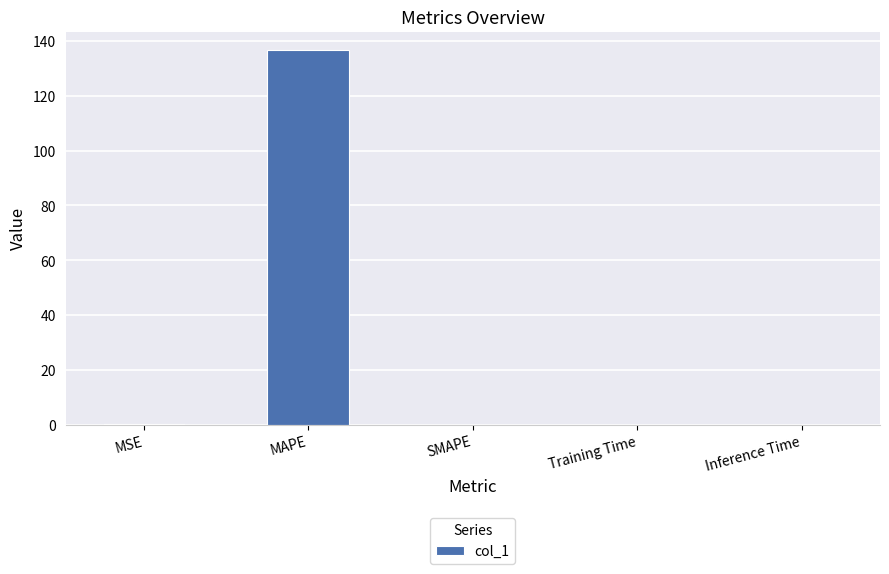

What value does the data have at MAPE?

136.7